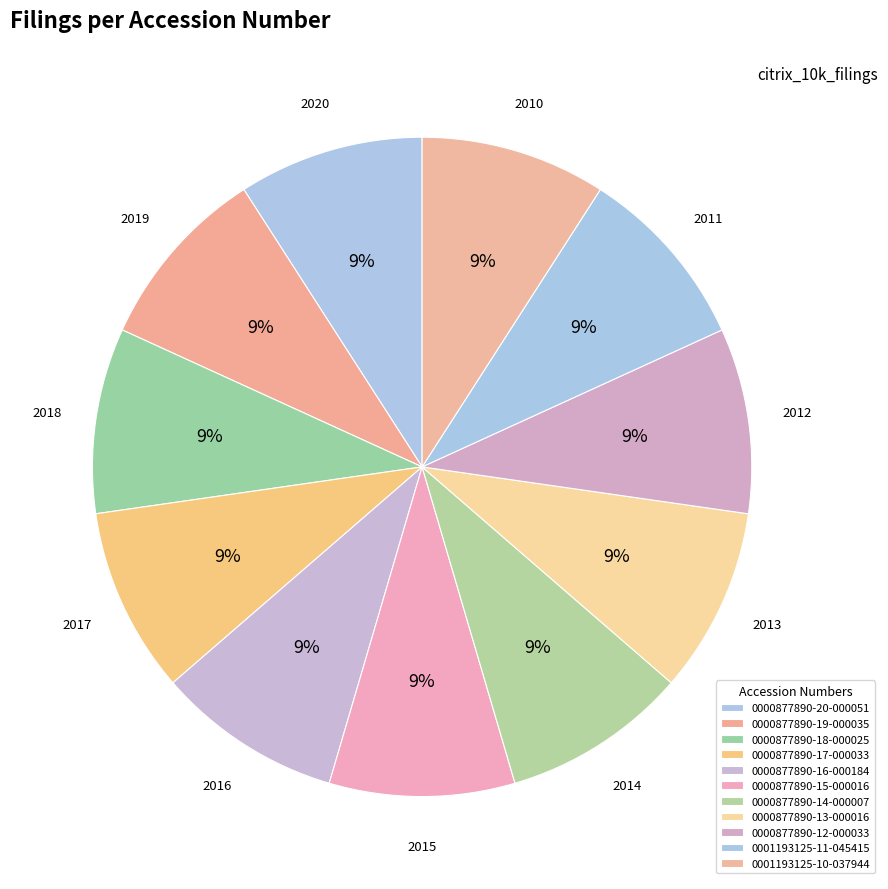

True or false: 0000877890-13-000016 accounts for 1% of the total.

False